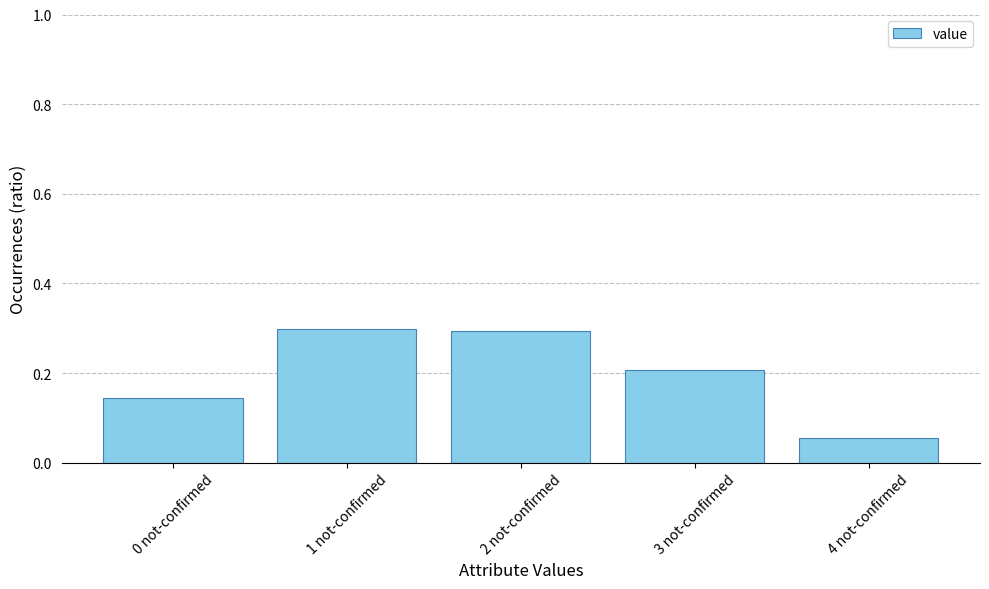

True or false: the data shows 0.0 at 4 not-confirmed.

False